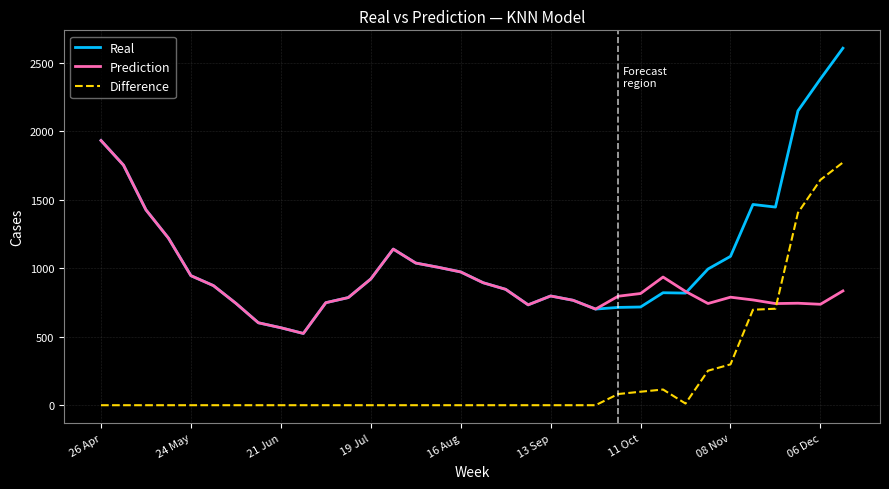

True or false: Prediction and Difference cross at least once.

True